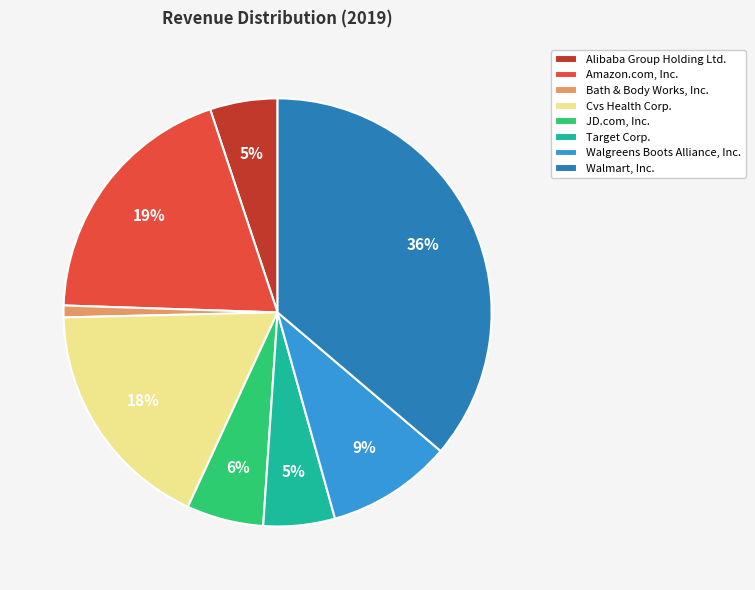

To the nearest percent, what percentage of the pie is Bath & Body Works, Inc.?

1%